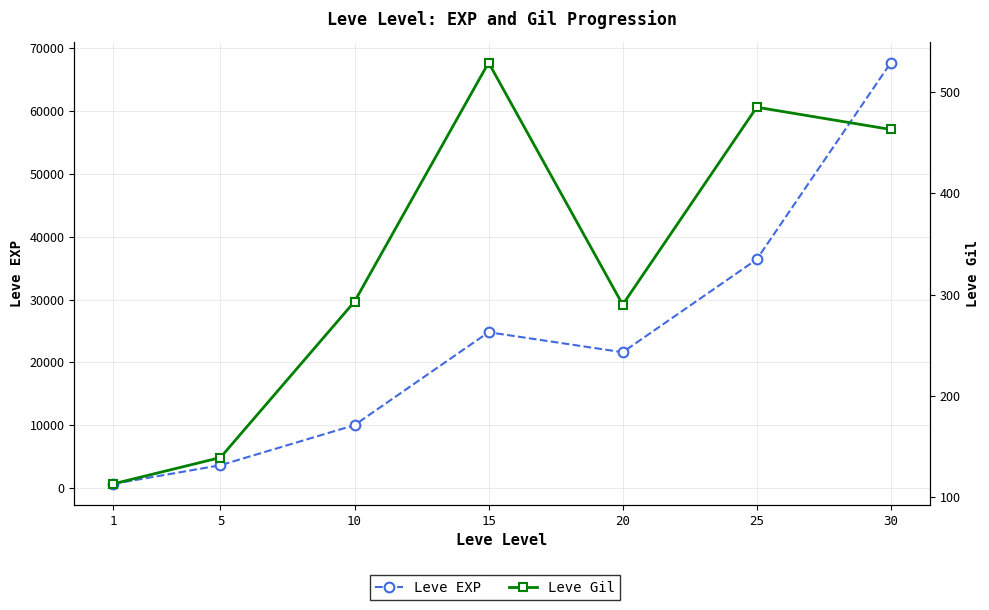

At which label does Leve EXP first exceed 21600?

15